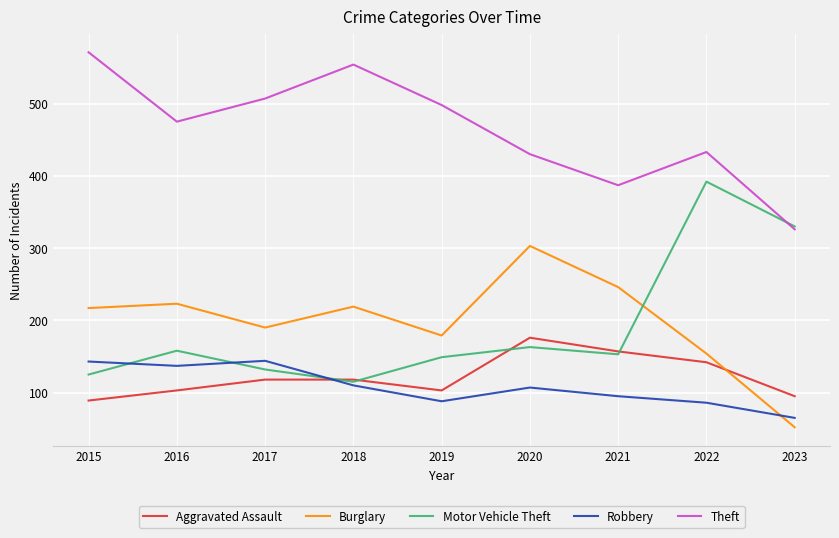

What is the difference between the second highest and minimum values in the Motor Vehicle Theft series?

215